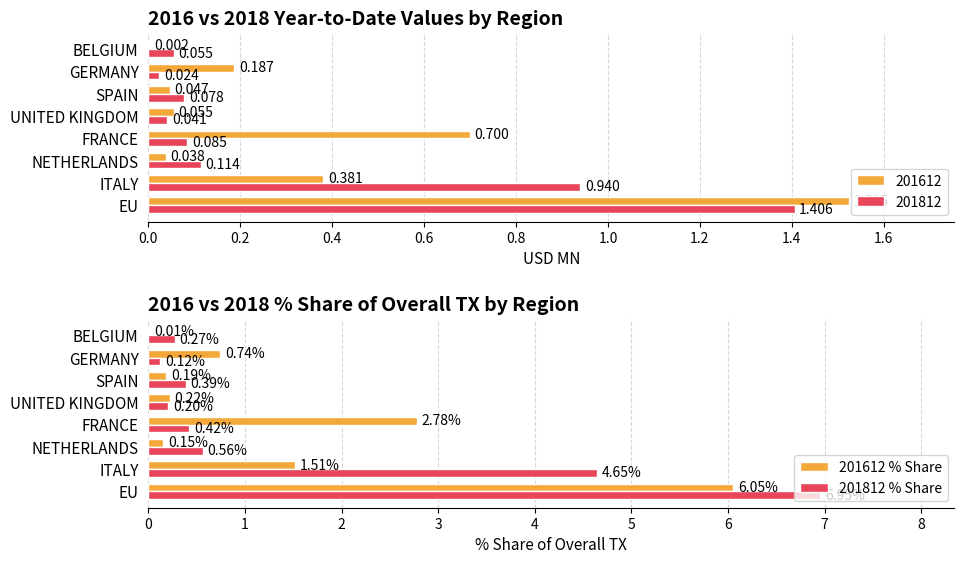

Where is 201812 % Share nearest to the value 3?

ITALY